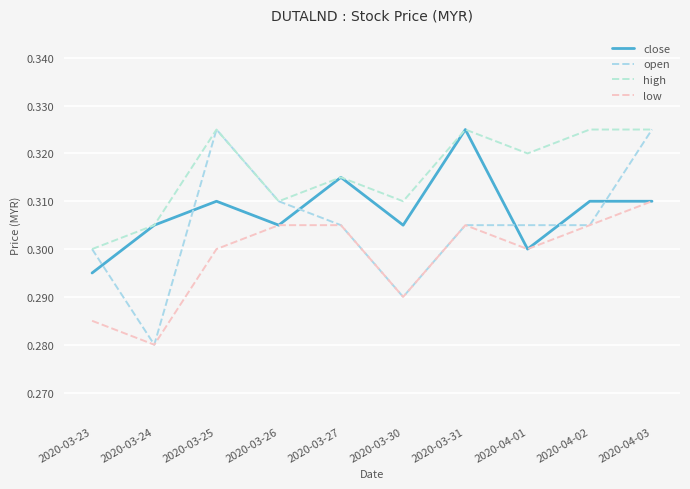

What is the greatest value displayed?

0.3